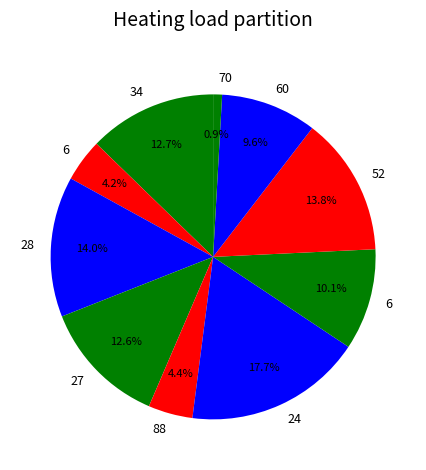

Which category has the smallest portion of the pie?

70